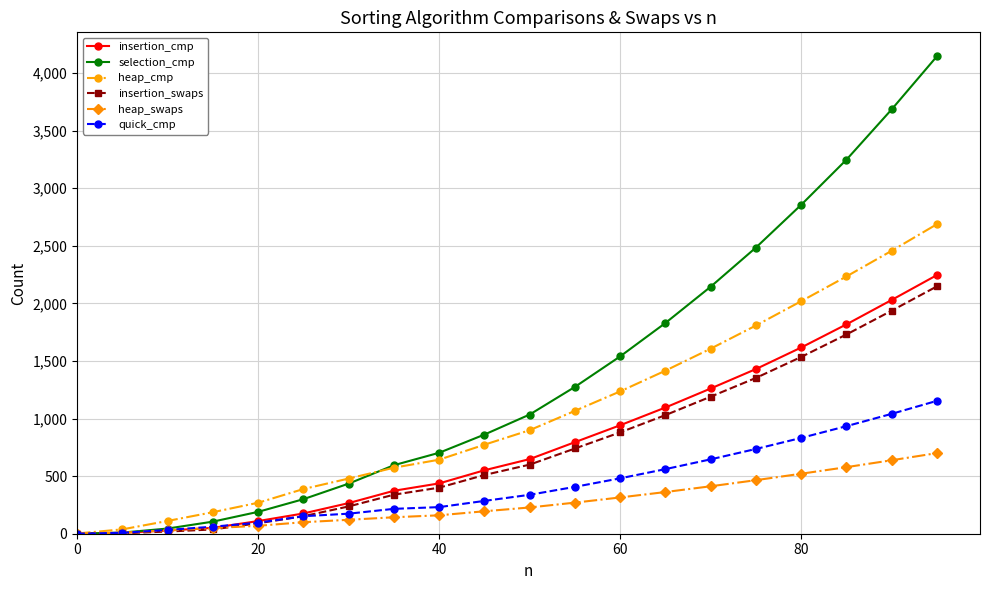

Which series has the largest total across all categories?

selection_cmp